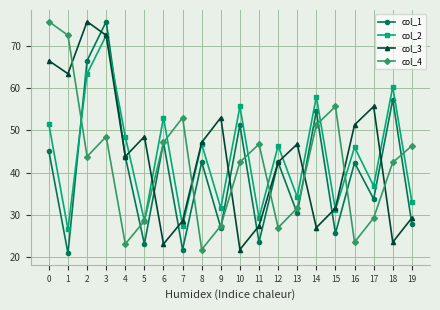

Rank the series at 1 from highest to lowest value.

col_4, col_3, col_2, col_1